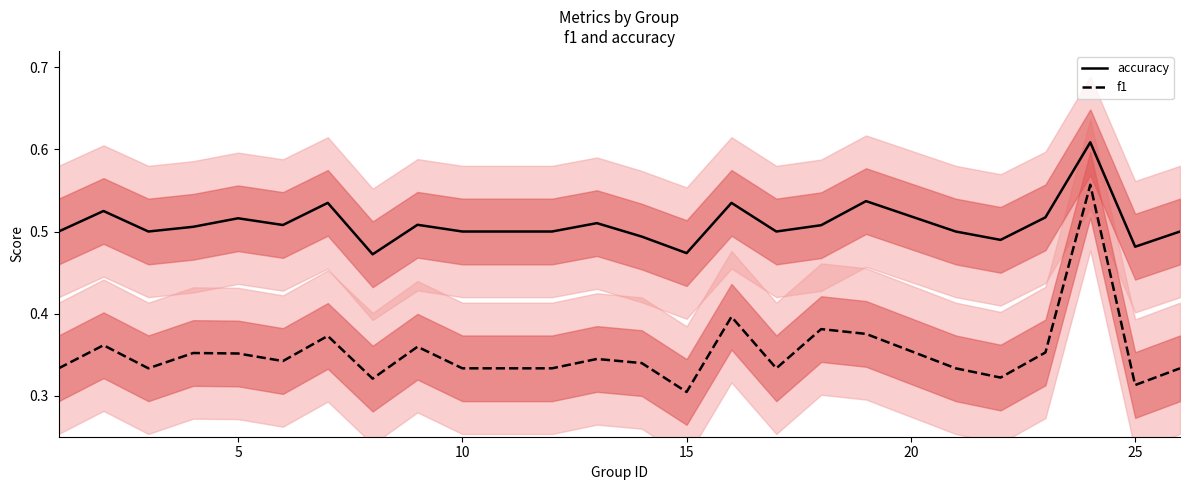

True or false: accuracy and f1 intersect in this chart.

False